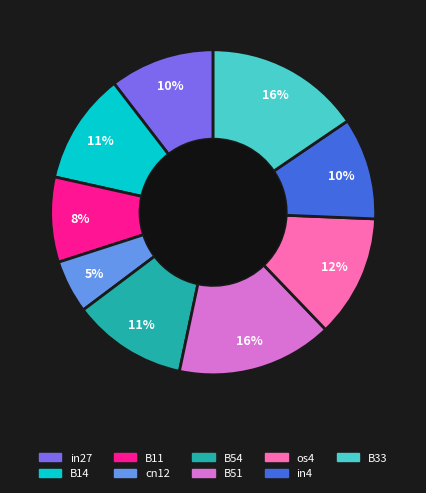

Which slice is the smallest?

cn12